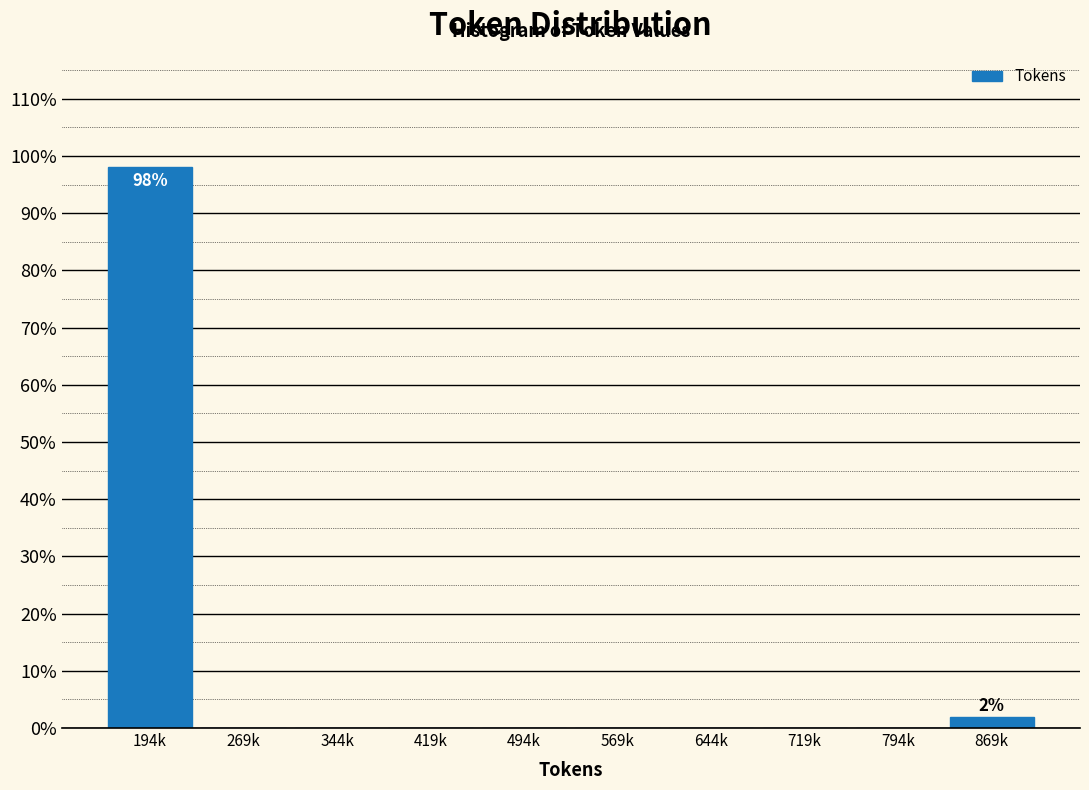

Reading left to right, what are all the values shown in this chart?

194k=98.1	269k=0.0	344k=0.0	419k=0.0	494k=0.0	569k=0.0	644k=0.0	719k=0.0	794k=0.0	869k=1.9